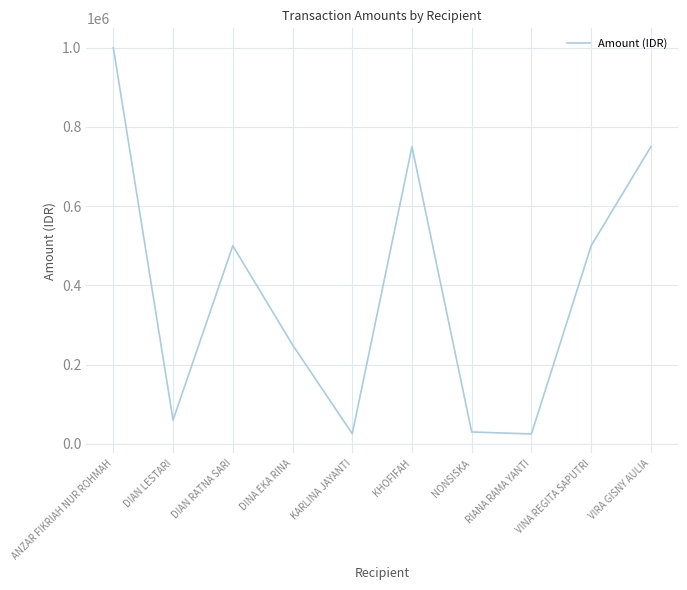

Does the chart have visible grid lines?

Yes